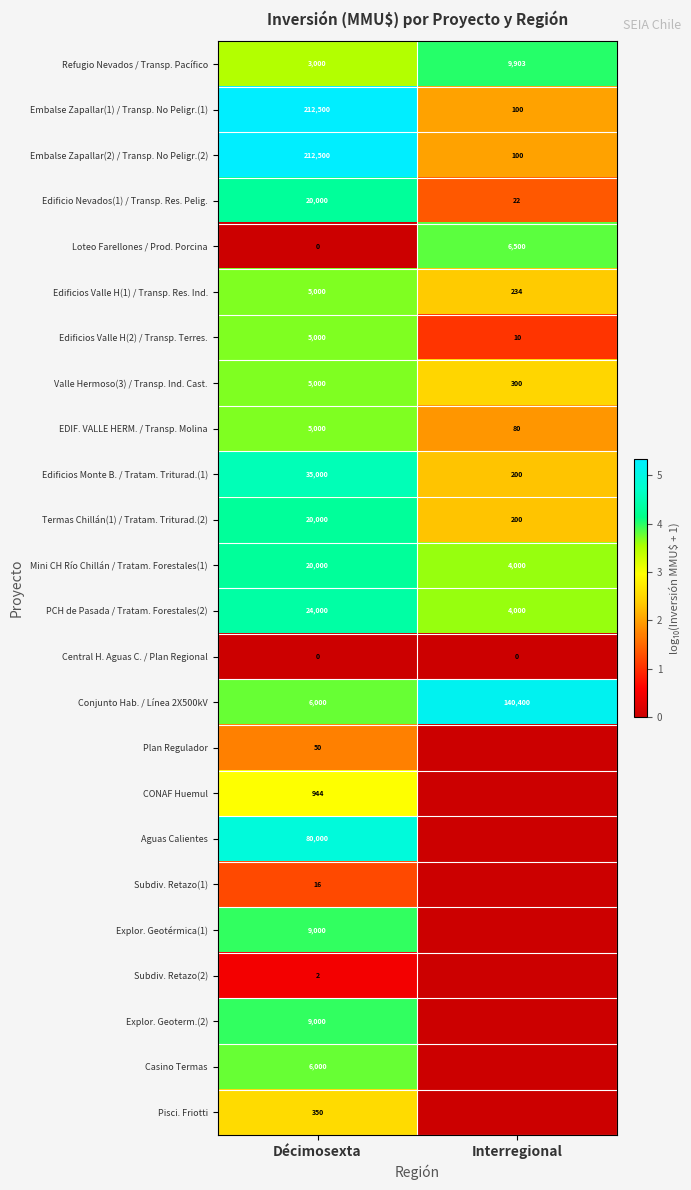

Is the value of Conjunto Hab. / Línea 2X500kV at Interregional greater than the value of PCH de Pasada / Tratam. Forestales(2) at Interregional?

Yes